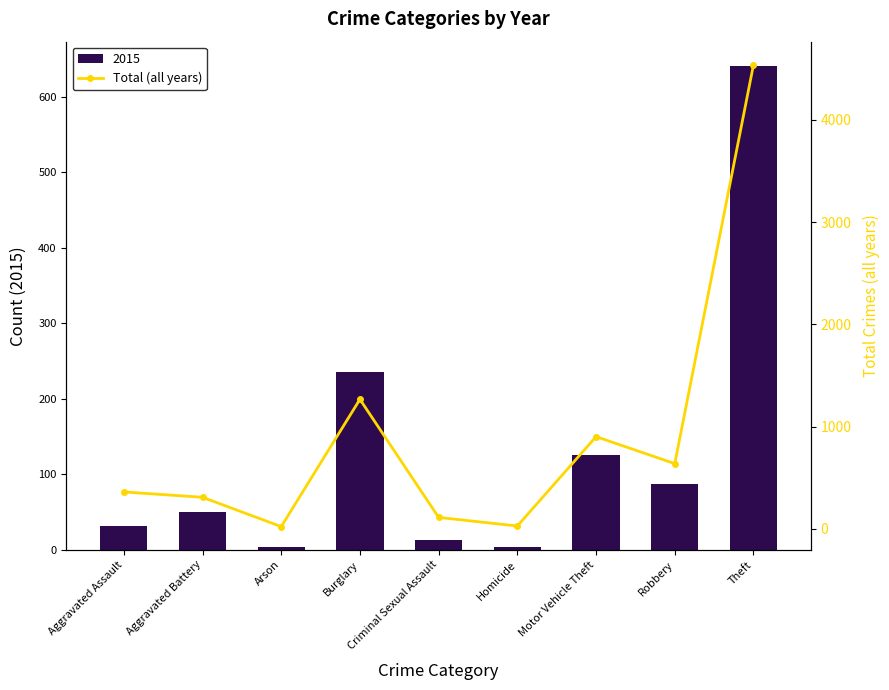

At which label does the data first exceed 361?

Burglary